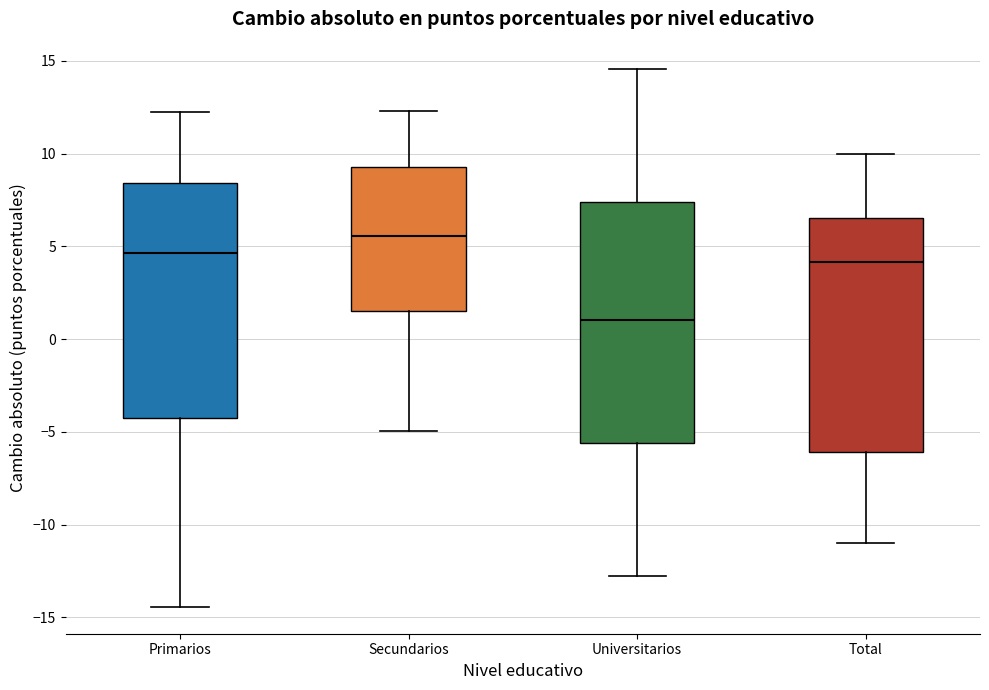

Which box has the highest median line?

Secundarios